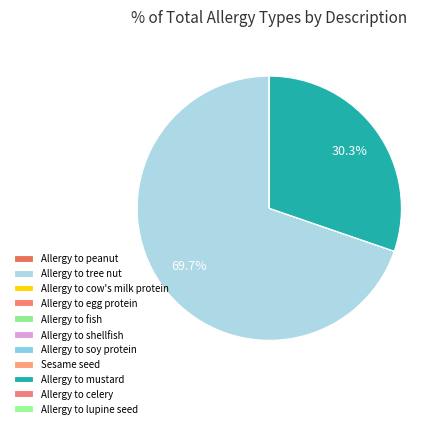

To the nearest percent, what is the average slice percentage?

9%